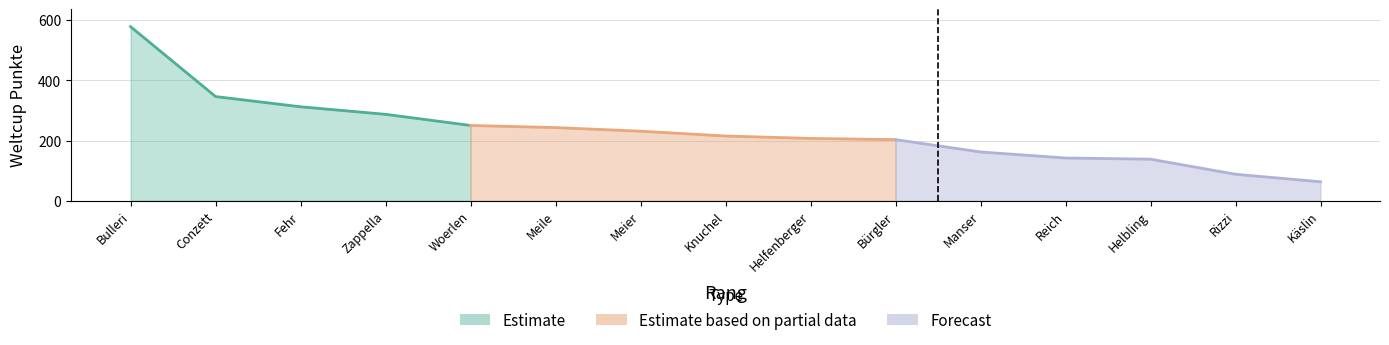

The chart shows a value of 308 at 9. True or false?

False